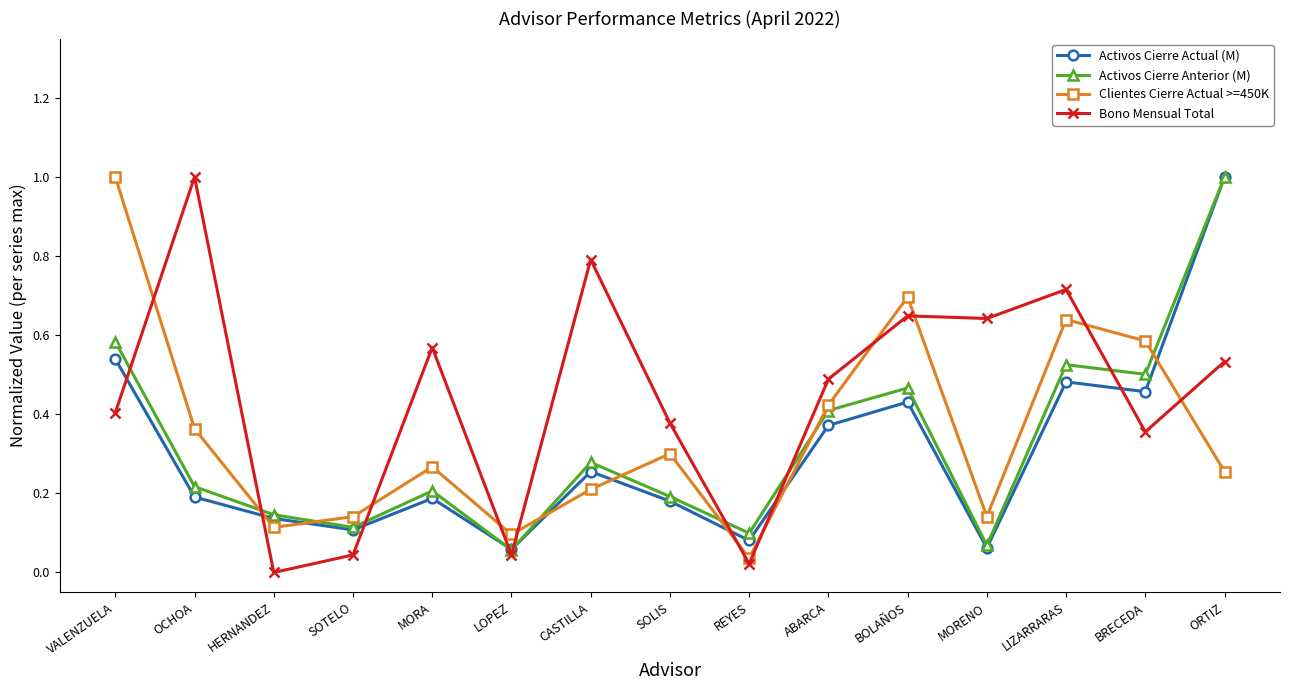

What is the value of the Activos Cierre Actual (M) point at the 9th from the left?

0.1